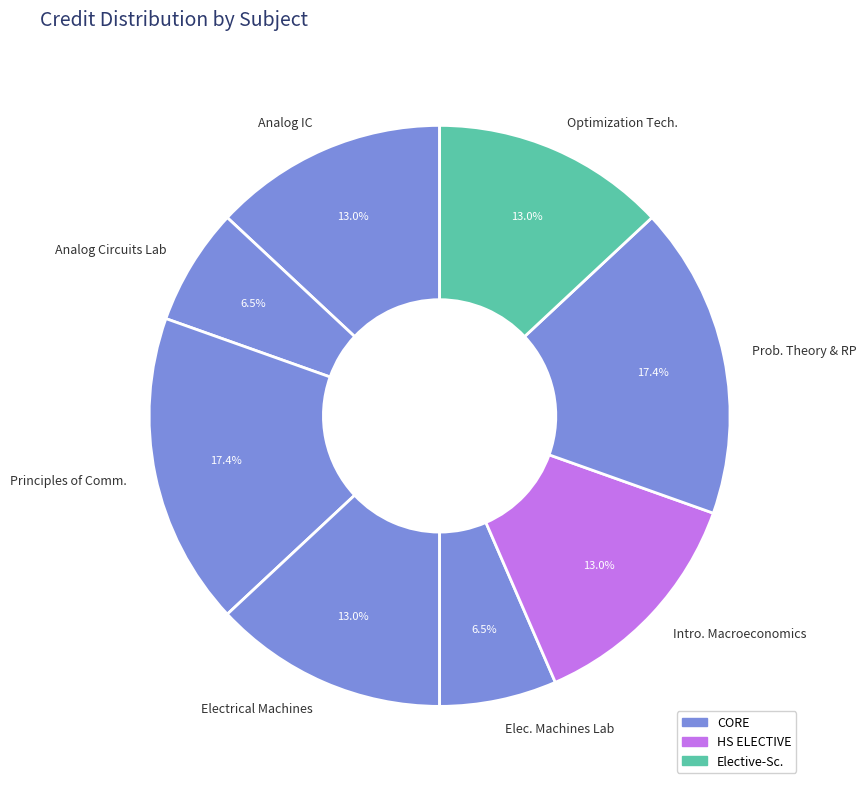

How many segments does this pie chart have?

8